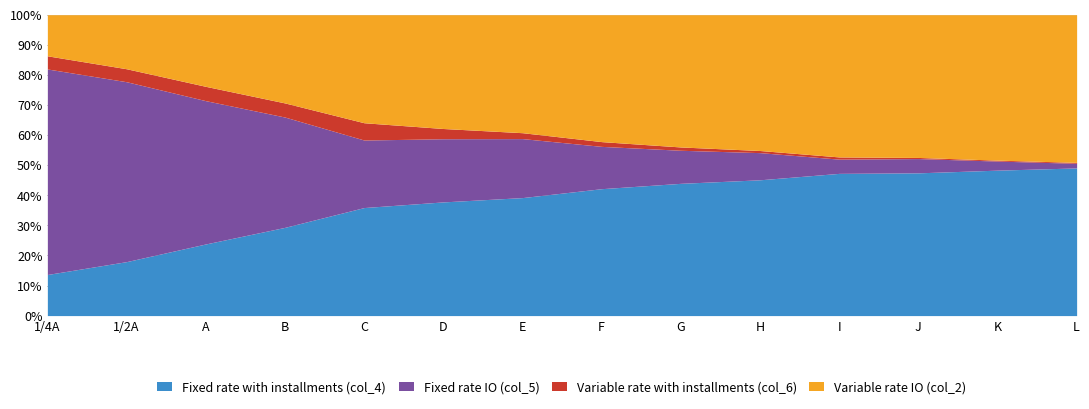

How many lines are shown in the chart?

4